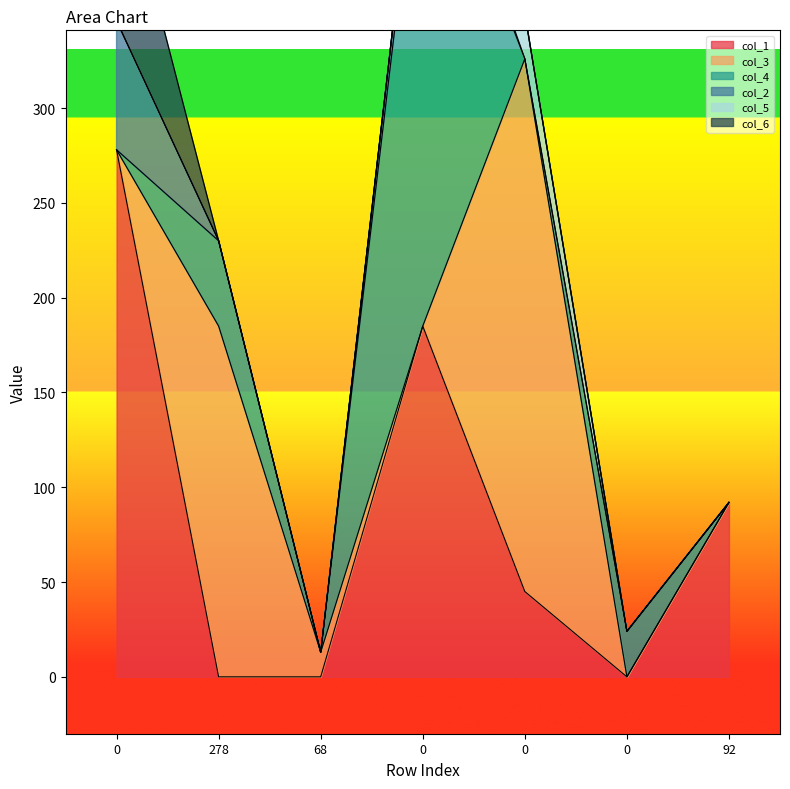

True or false: col_2 has more than 0 points higher than both neighbors.

True